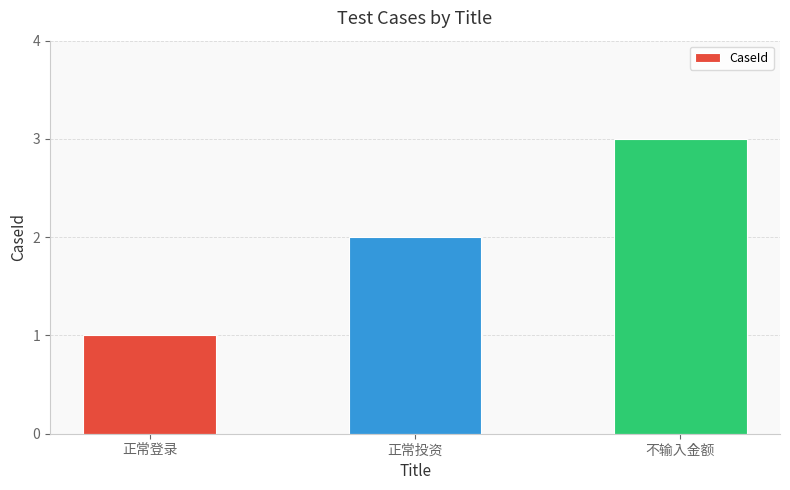

Reading right to left, transcribe all the data shown in this chart.

不输入金额=3	正常投资=2	正常登录=1